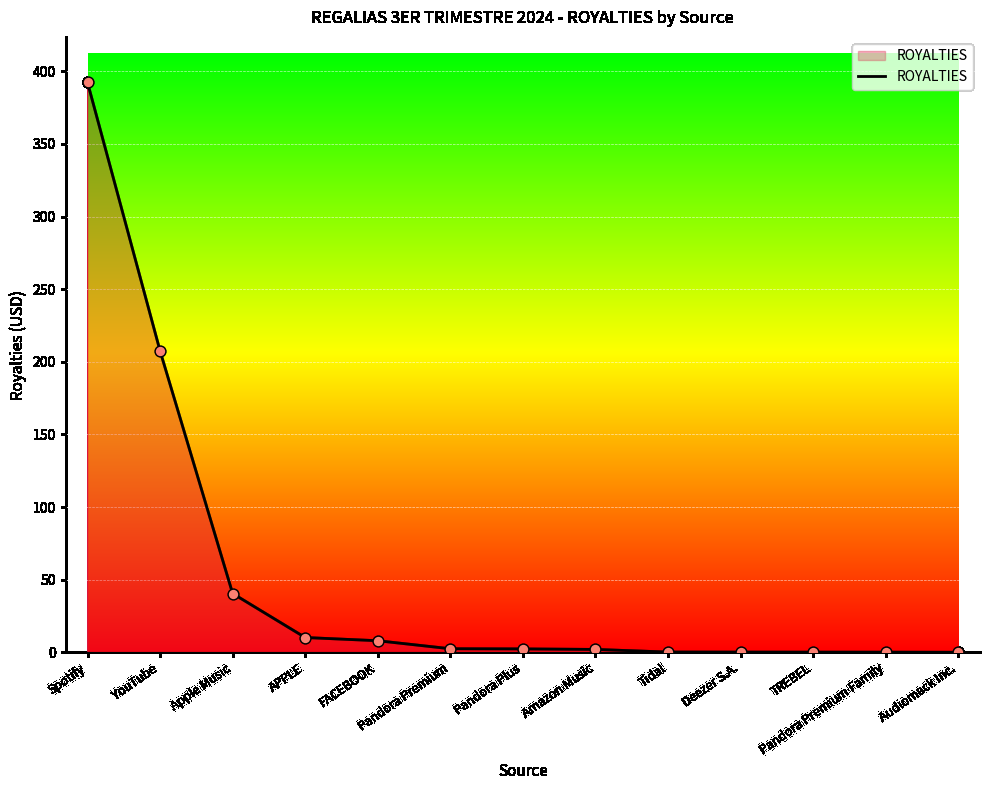

Which has a higher value, Pandora Plus or Apple Music?

Apple Music